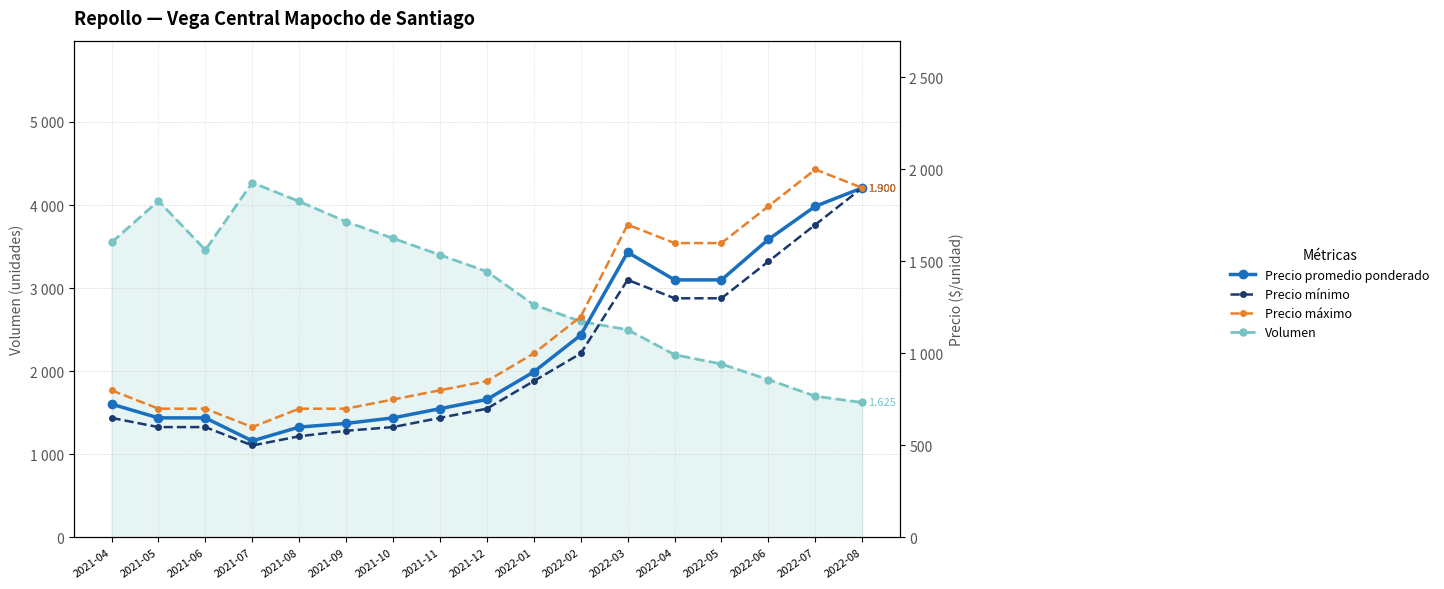

Is it true that Precio mínimo equals 1400 at 2022-03?

True